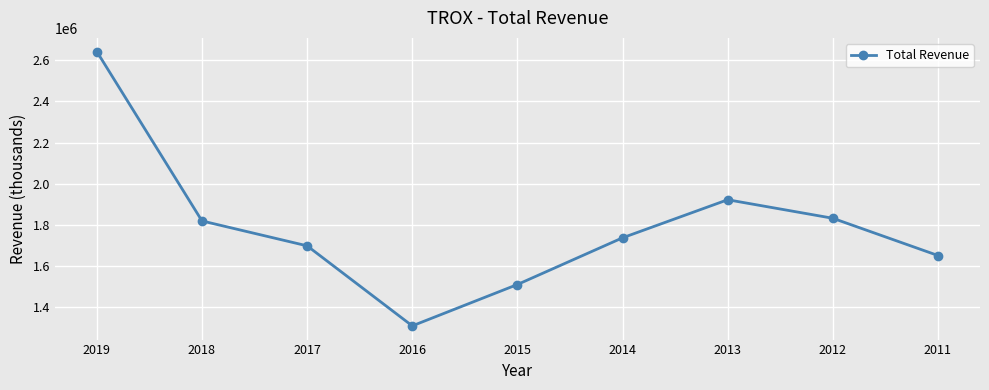

What is the difference between the values at 2011 and 2018?

168000